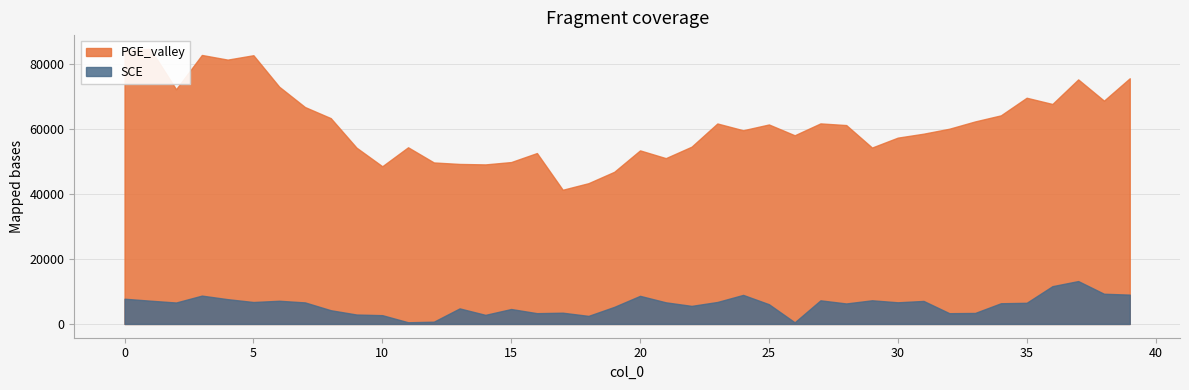

Where is the first local maximum for PGE_valley?

1